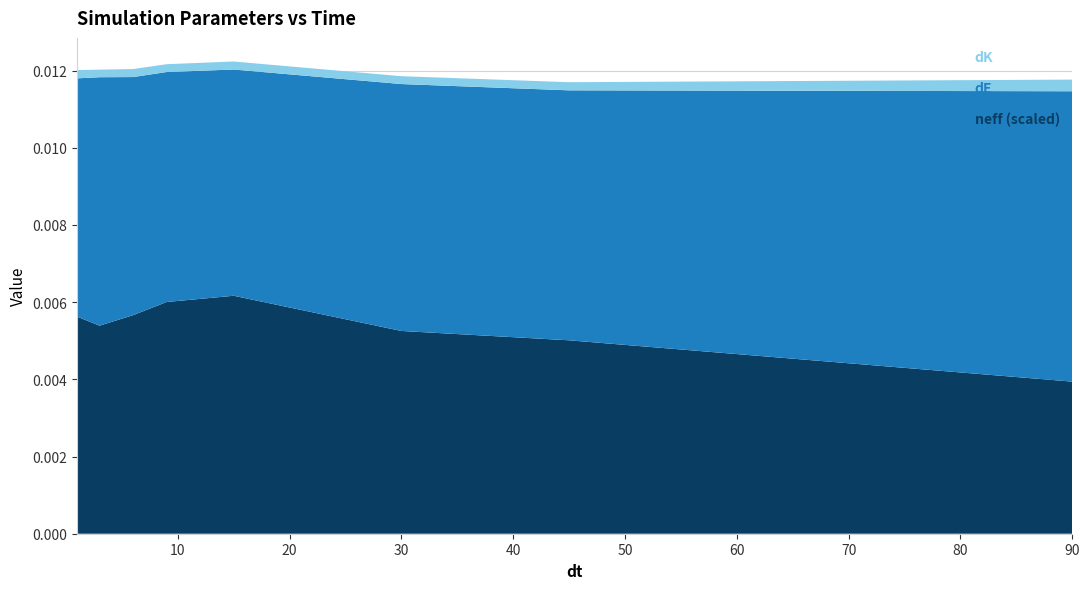

At which label does neff (scaled) reach its minimum?

90